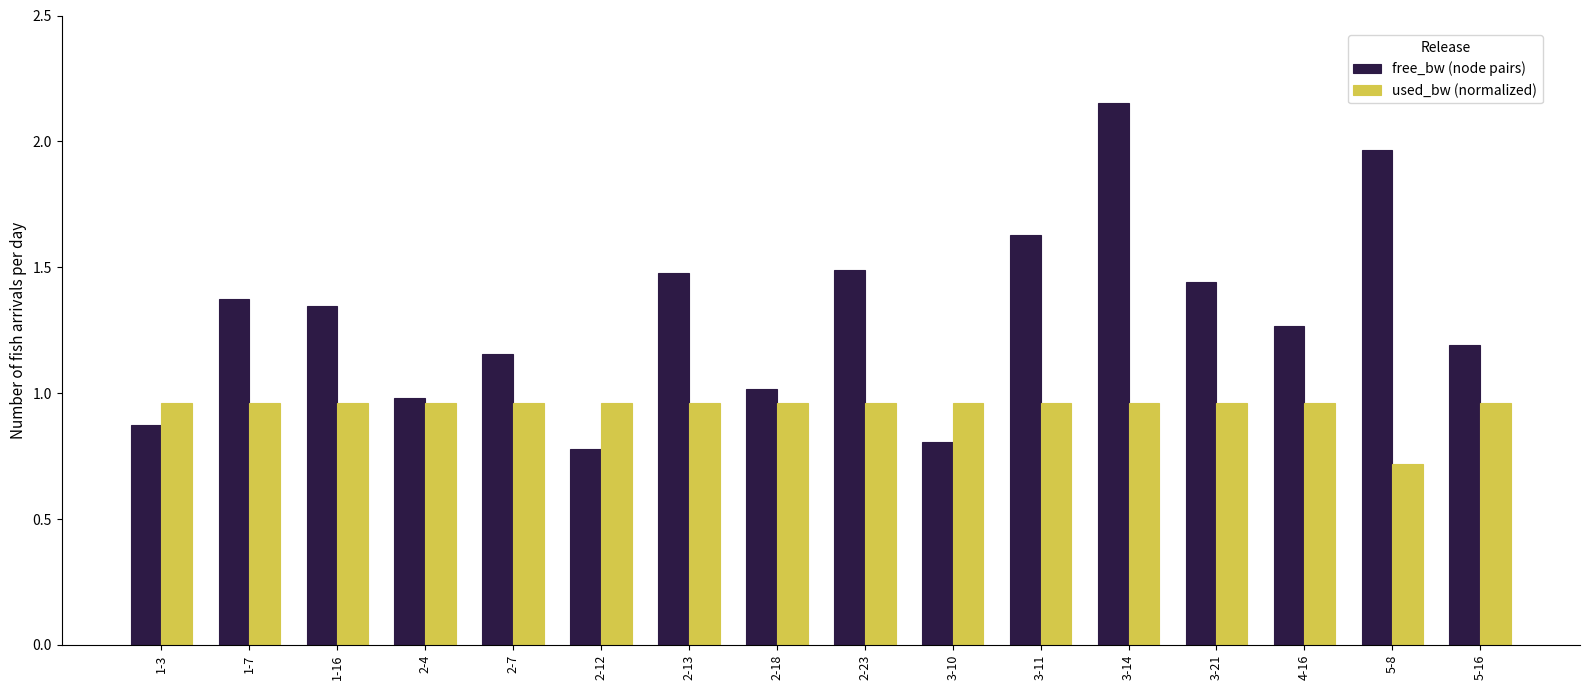

At which category is the sum across all series the highest?

3-14